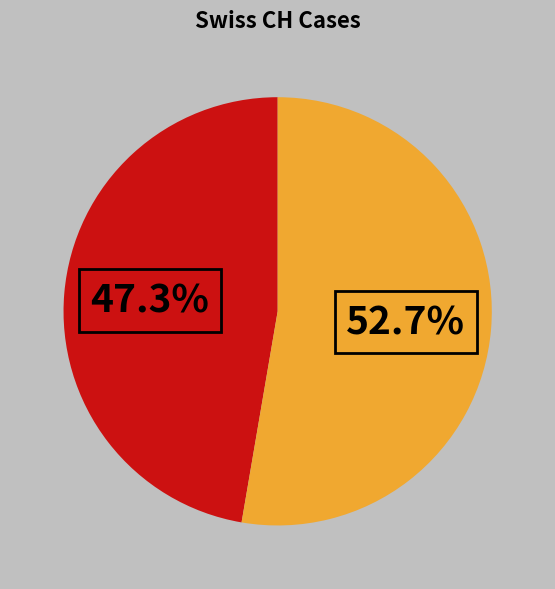

Is there a majority slice in this chart?

Yes